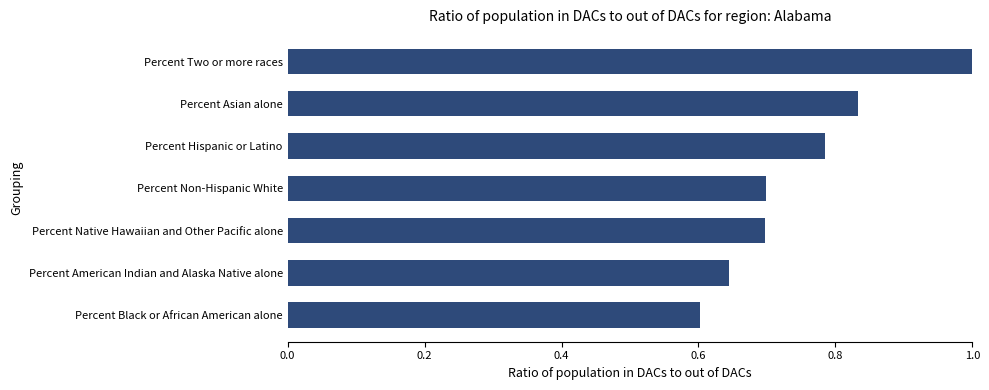

Count the number of data series in this chart.

1